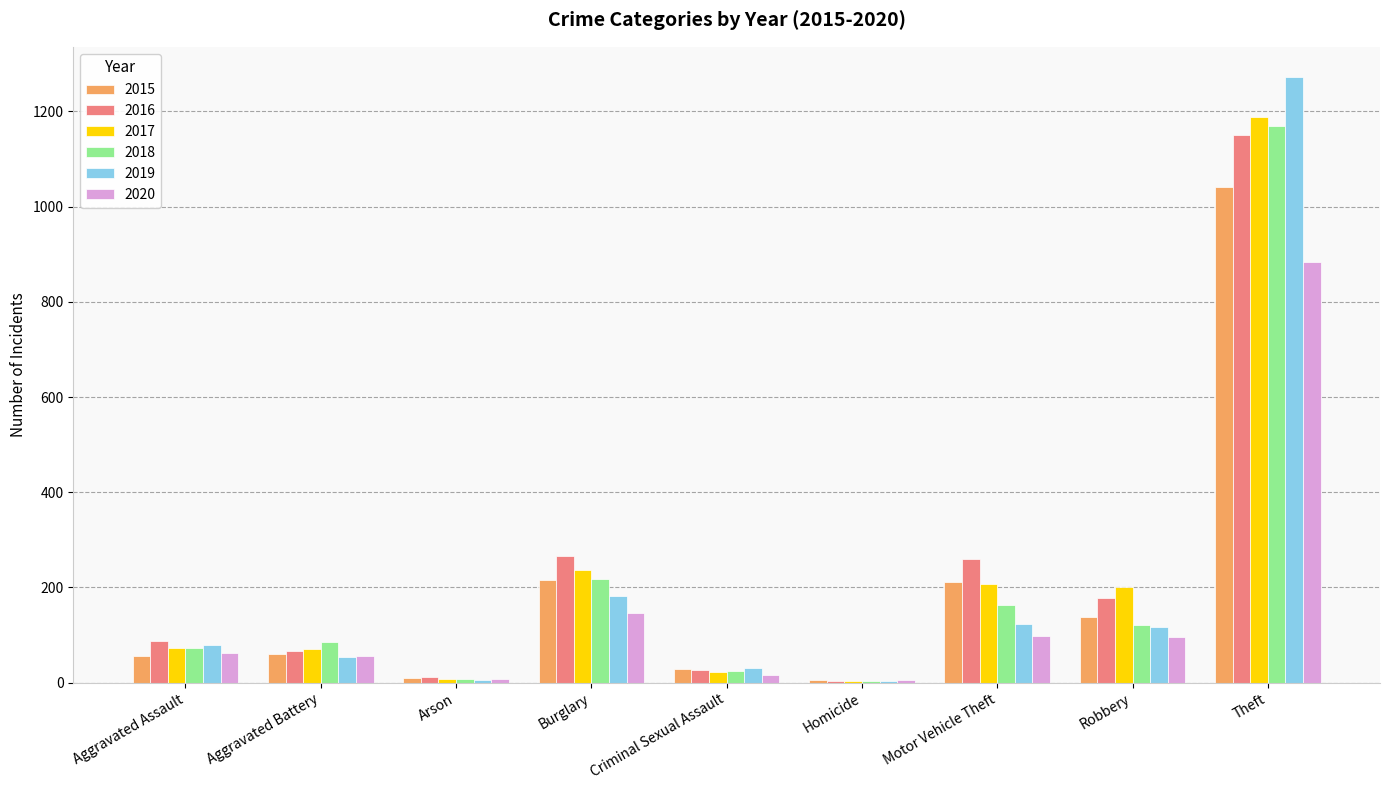

At which label is 2018 closest to 587?

Burglary